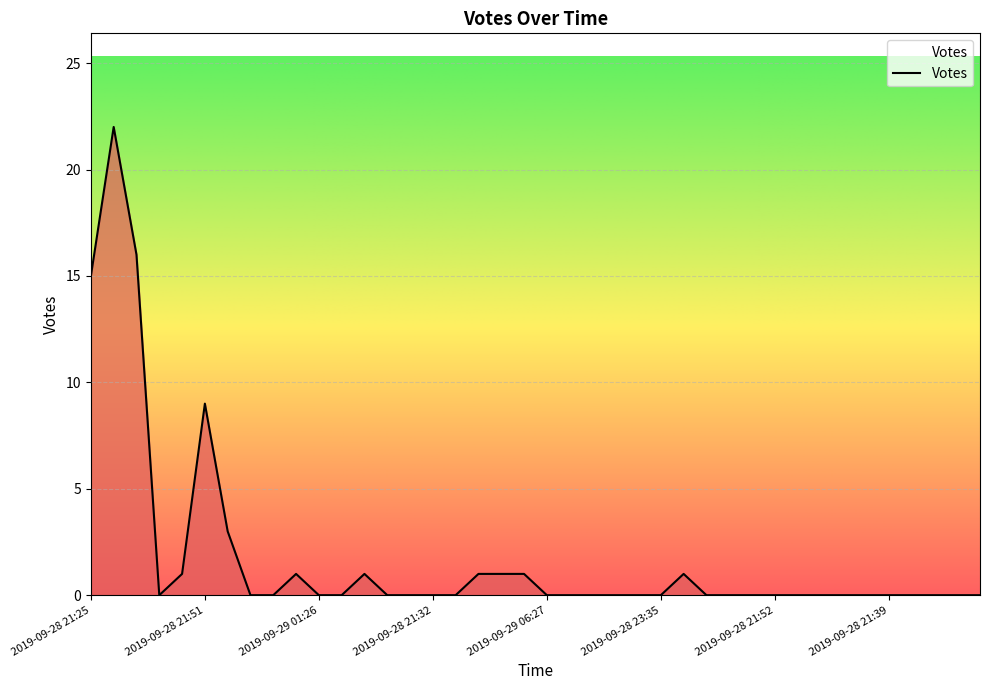

How many lines are shown in the chart?

1